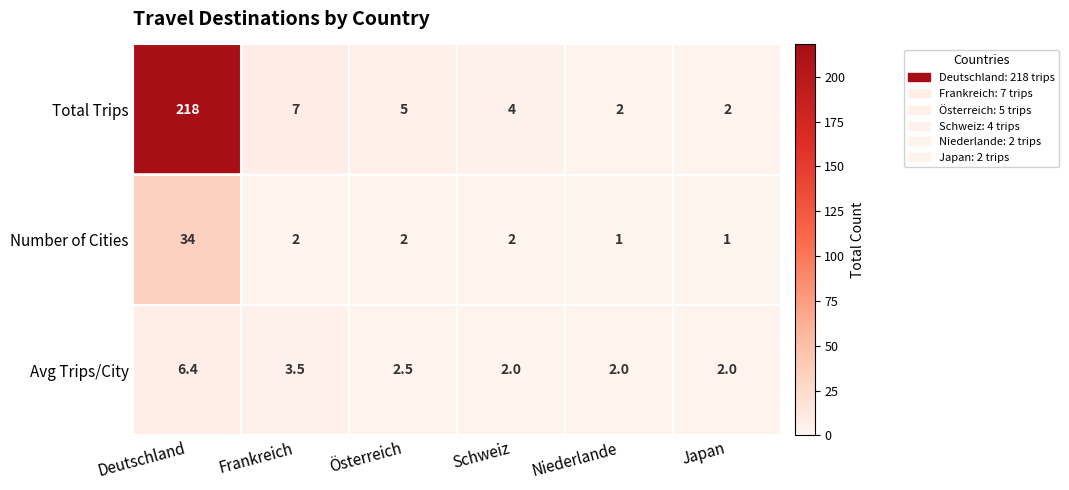

Count the Avg Trips/City values in the range 2 to 3.

4